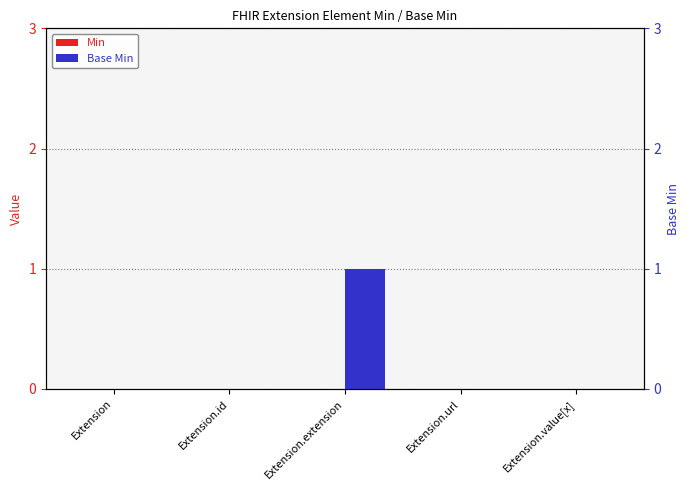

What position from the right is Extension?

5